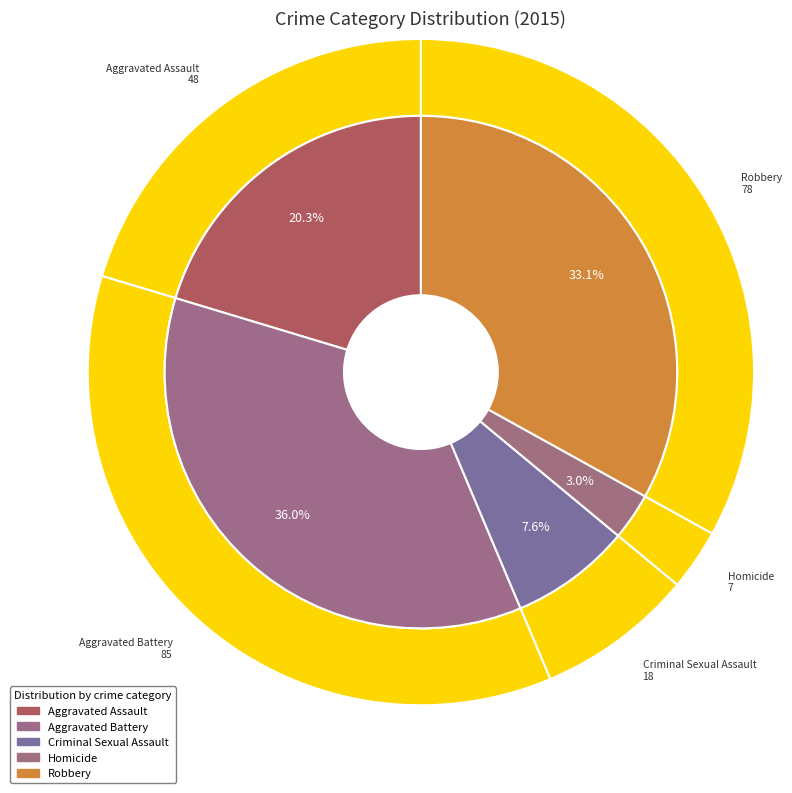

To the nearest percent, what is the combined percentage of Aggravated Assault and Aggravated Battery?

56%